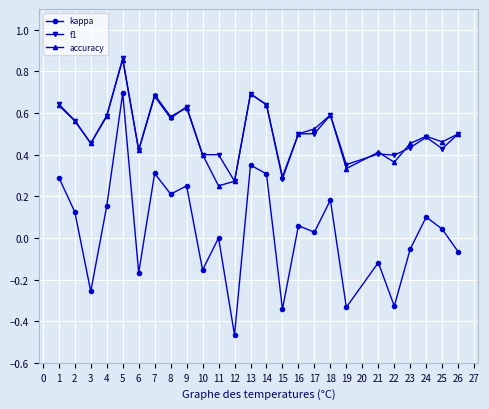

True or false: kappa and f1 cross at least once.

False